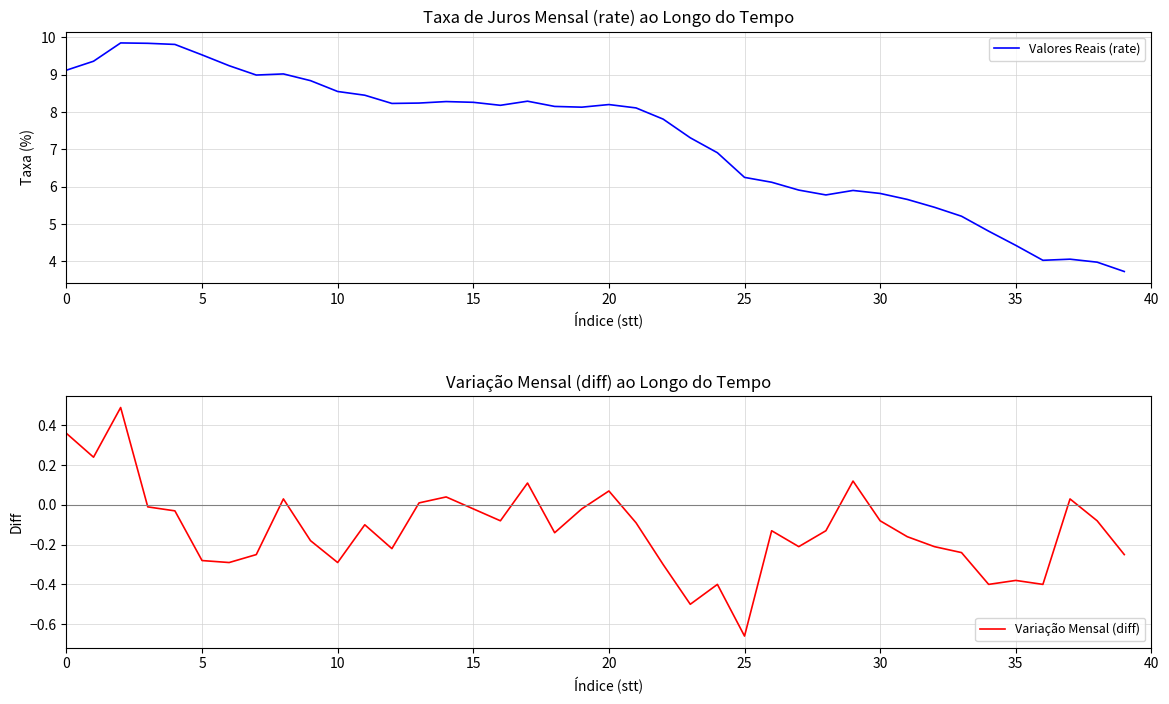

What are all the series names shown in the legend?

Valores Reais (rate), Variação Mensal (diff)